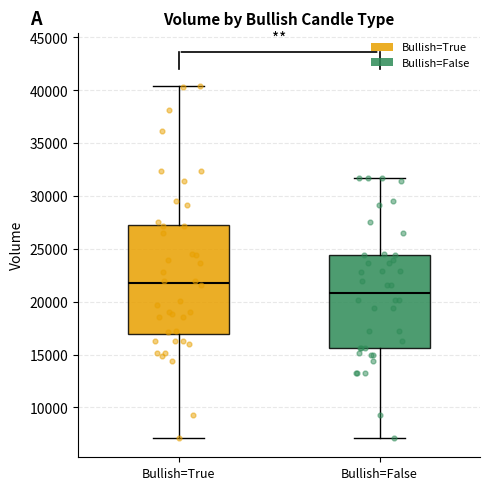

Where does the lower whisker of the box for Bullish=False end on the y-axis? The values are not printed on the chart, so give them approximately, as read against the axis.

7000